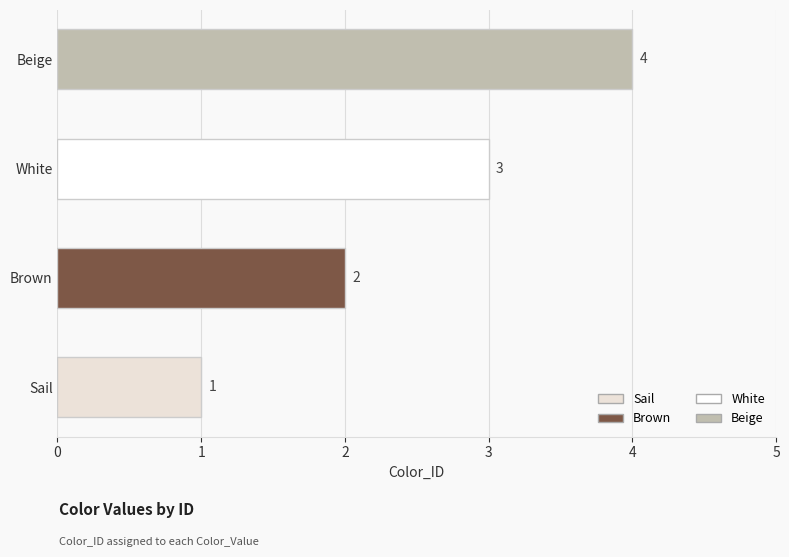

Rank the categories by value from lowest to highest.

Sail, Brown, White, Beige